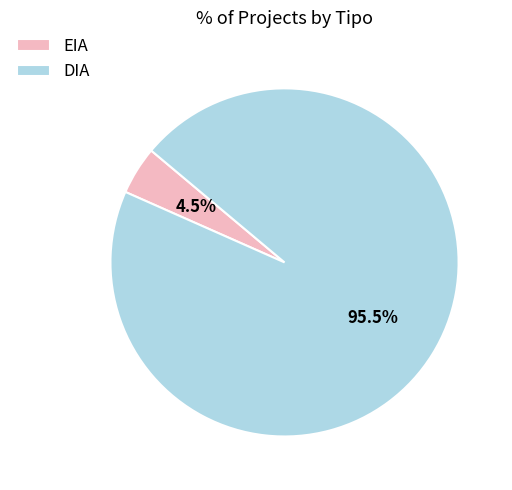

Is there any slice that represents more than half of the pie?

Yes